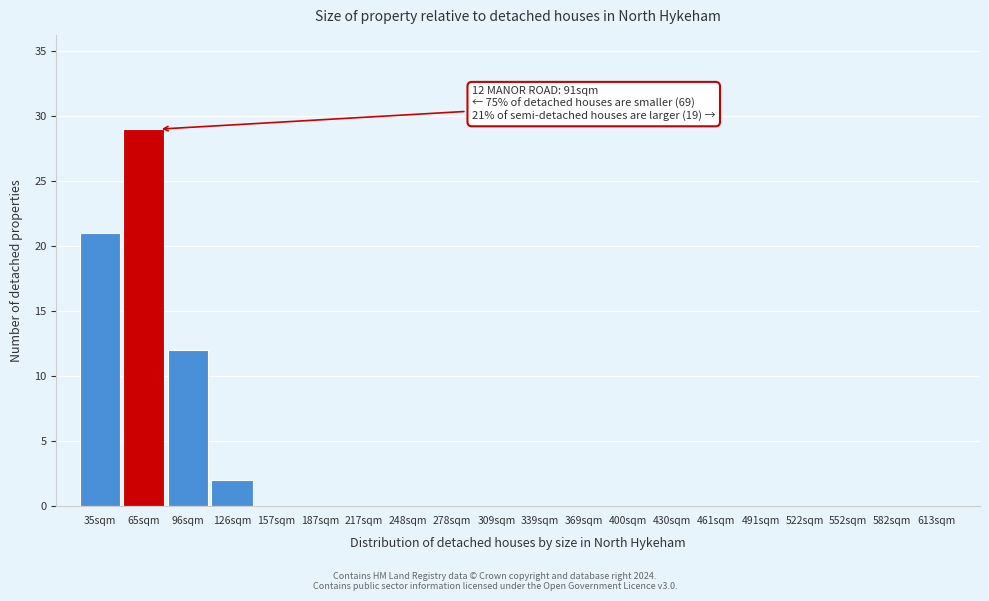

Reading left to right, what are all the values shown in this chart?

35sqm=21	65sqm=29	96sqm=12	126sqm=2	157sqm=0	187sqm=0	217sqm=0	248sqm=0	278sqm=0	309sqm=0	339sqm=0	369sqm=0	400sqm=0	430sqm=0	461sqm=0	491sqm=0	522sqm=0	552sqm=0	582sqm=0	613sqm=0